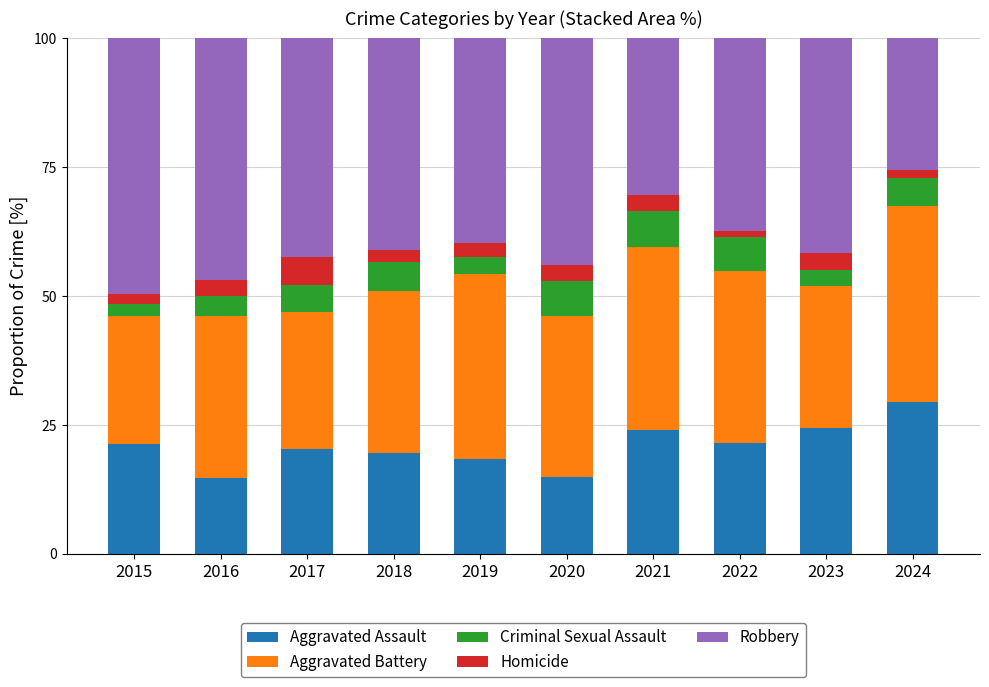

The Aggravated Assault series shows 26.0 at 2019. True or false?

False